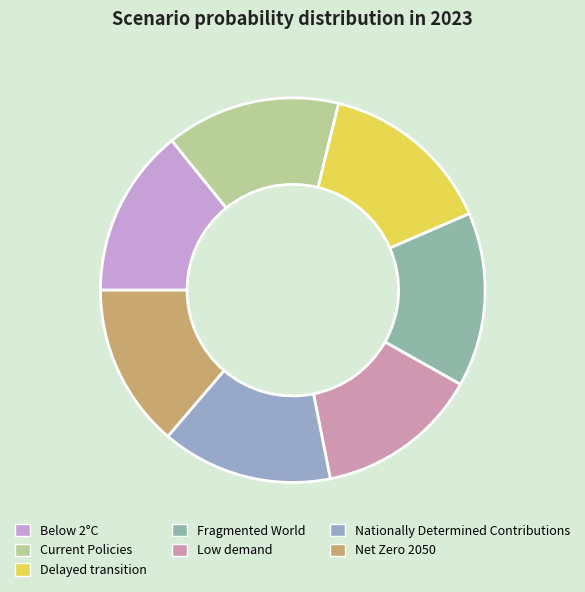

Does any single category account for the majority?

No